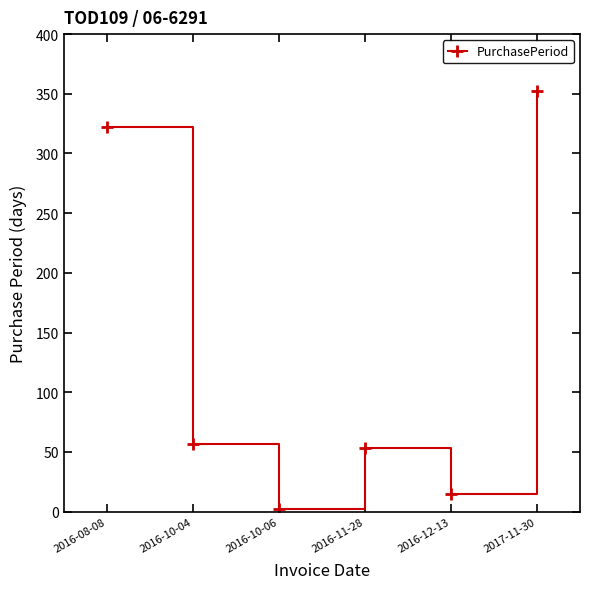

Is this an area chart (filled region under the line)?

No